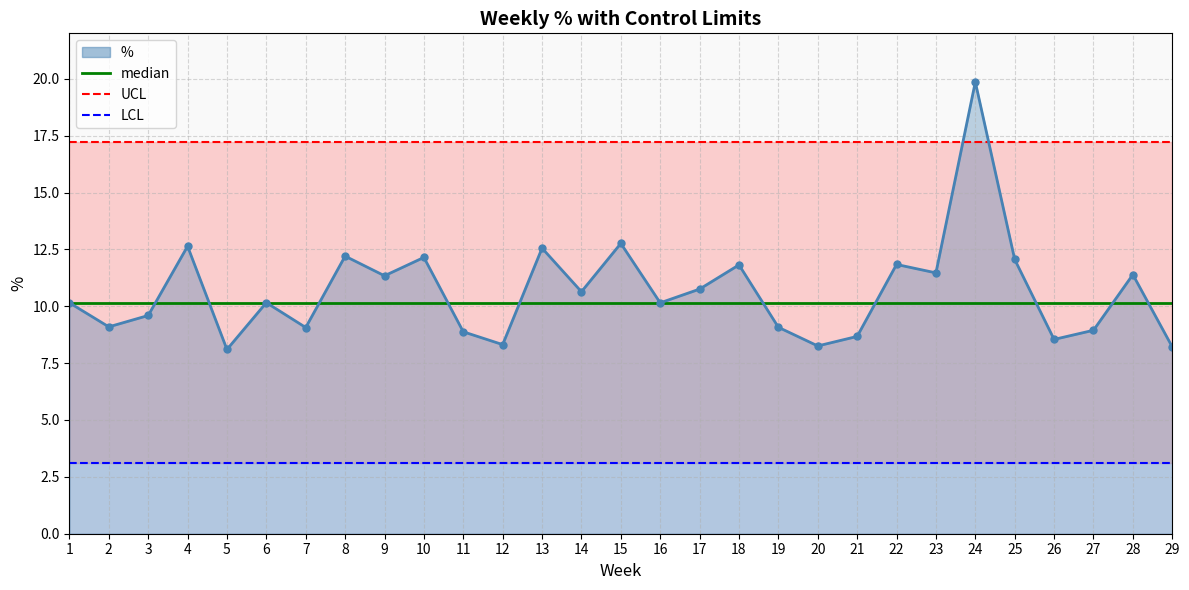

True or false: LCL and median cross at least once.

False